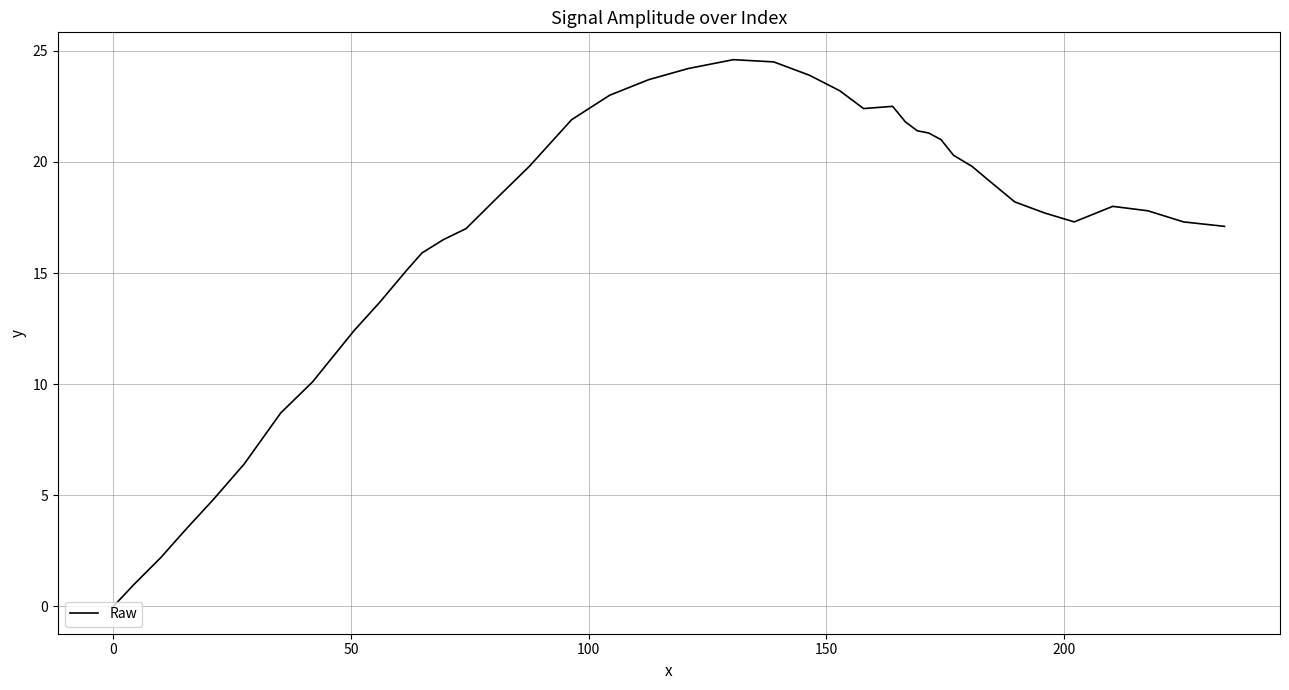

True or false: the data has more than 1 interior local peaks.

True